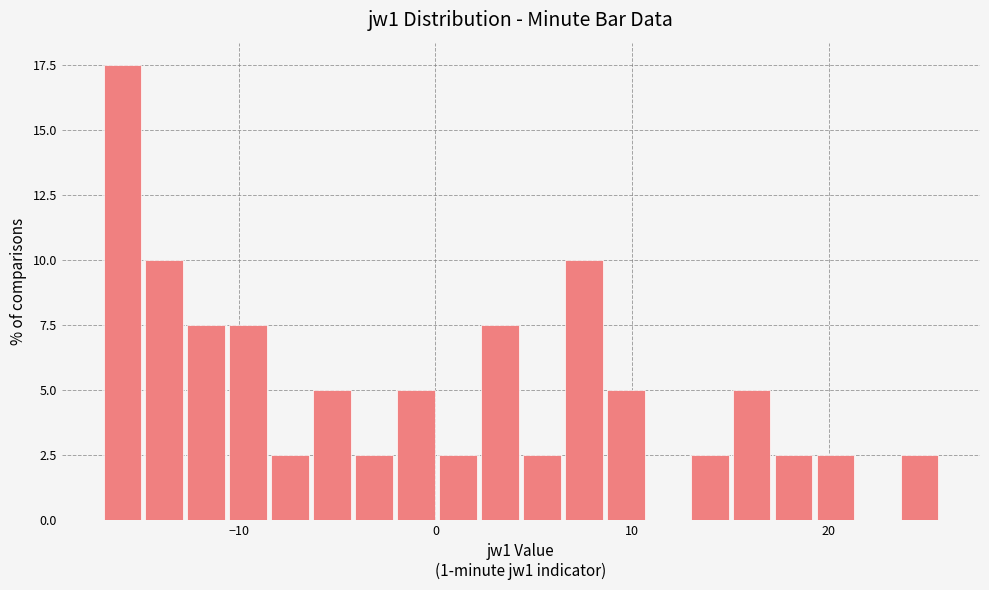

Around what value on the x-axis is the tallest bar? Give the approximate position of its centre, as read against the axis.

-16